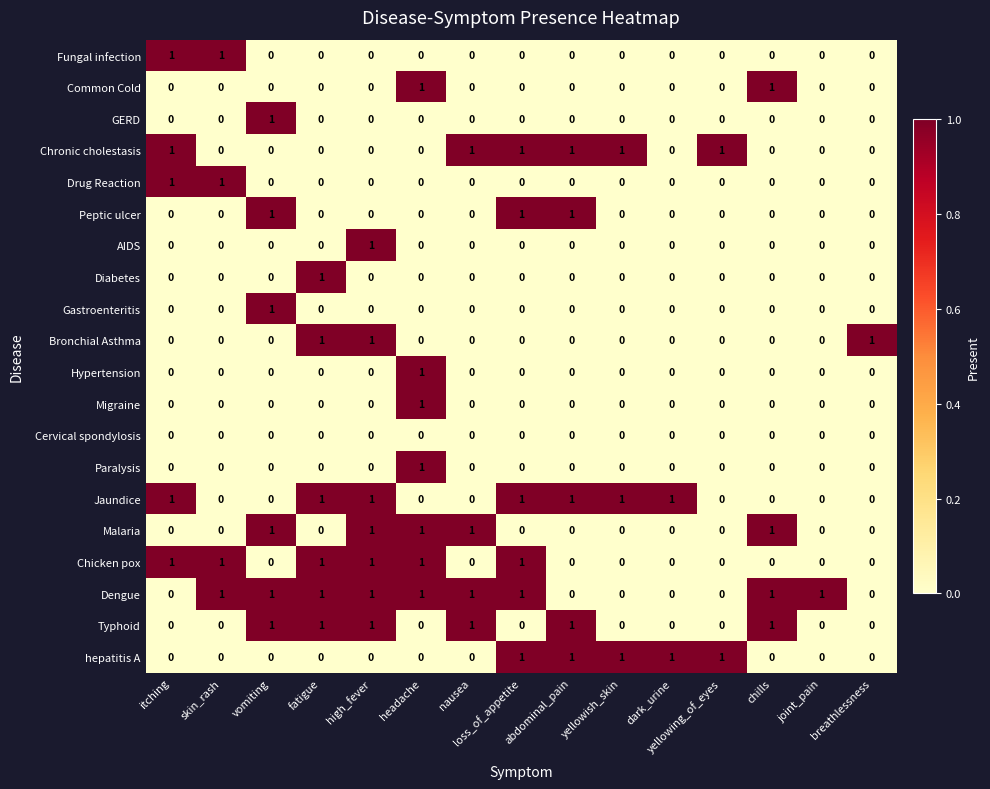

The Cervical spondylosis series shows 0 at yellowish_skin. True or false?

True